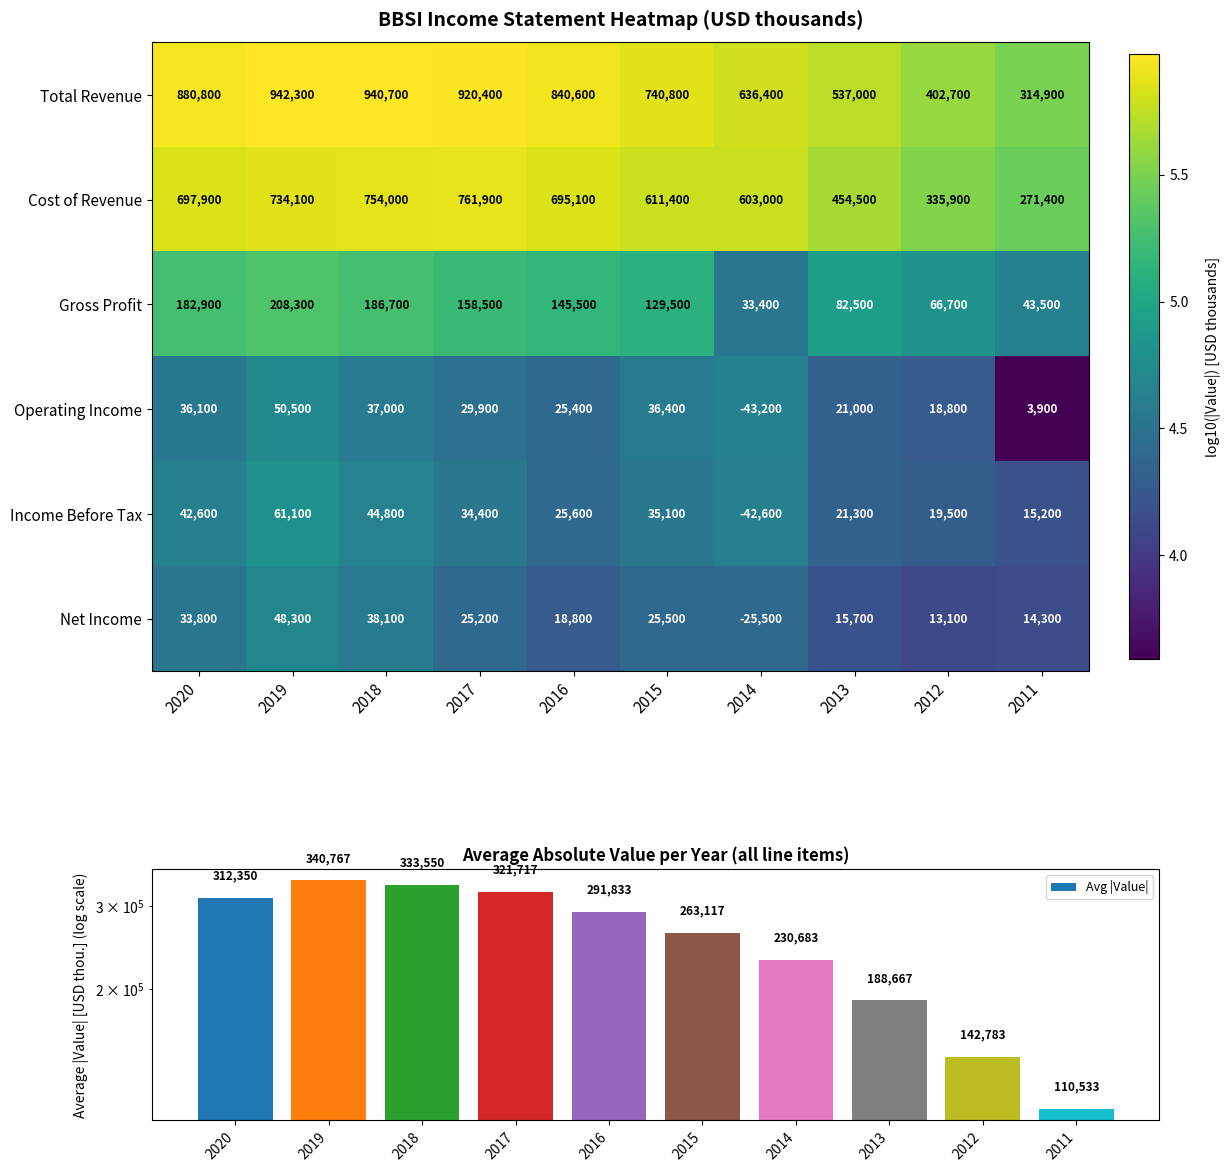

True or false: Avg |Value| has a value of 505085.7 at 2018.

False